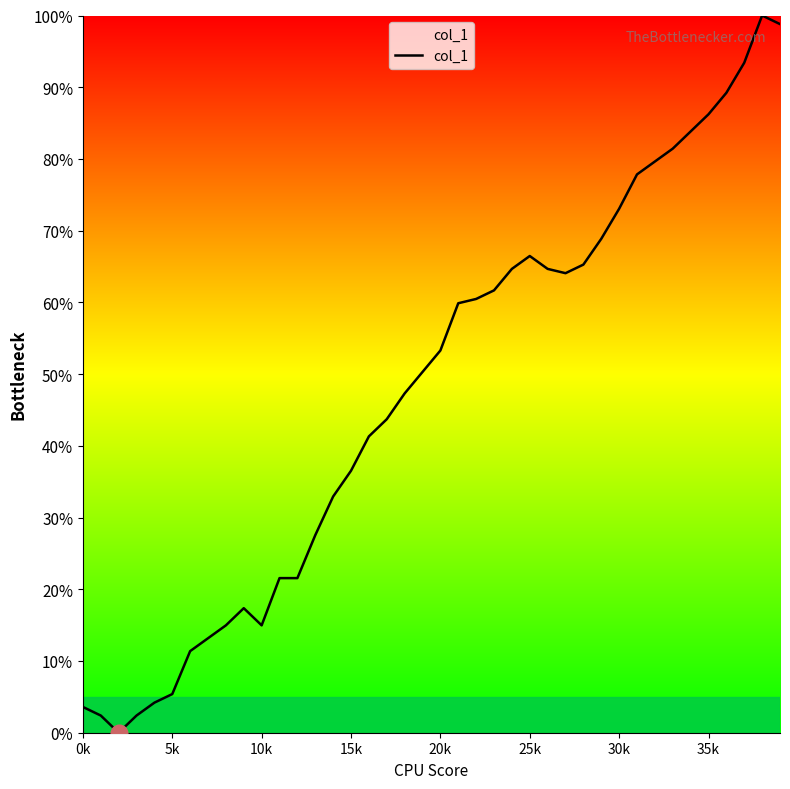

Is it true that the value at 35k is 86.2?

True